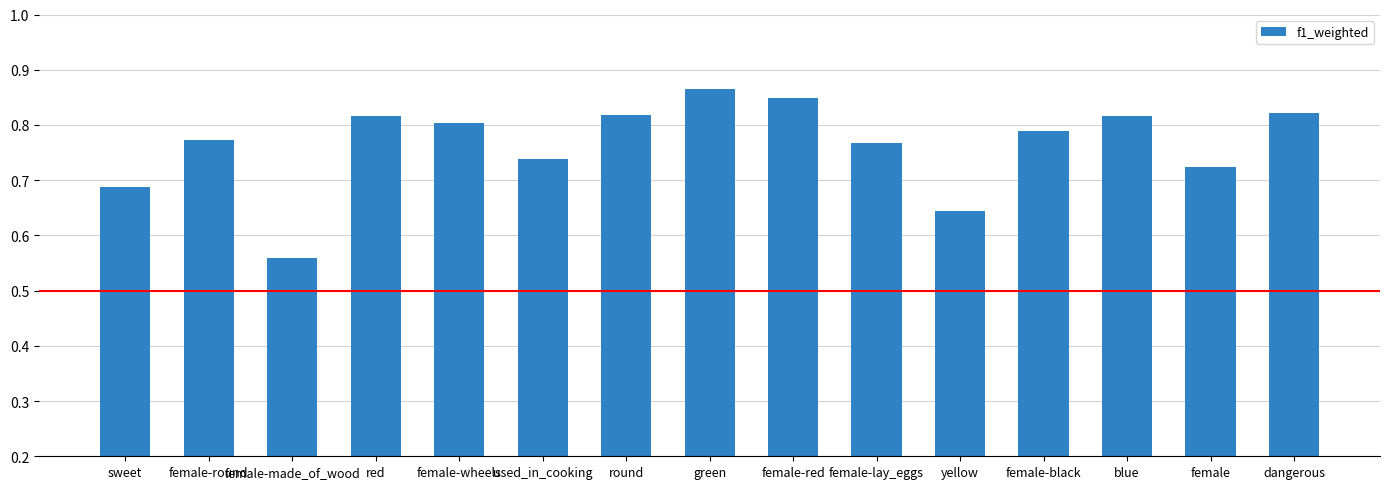

What is the sum of all values?

11.5